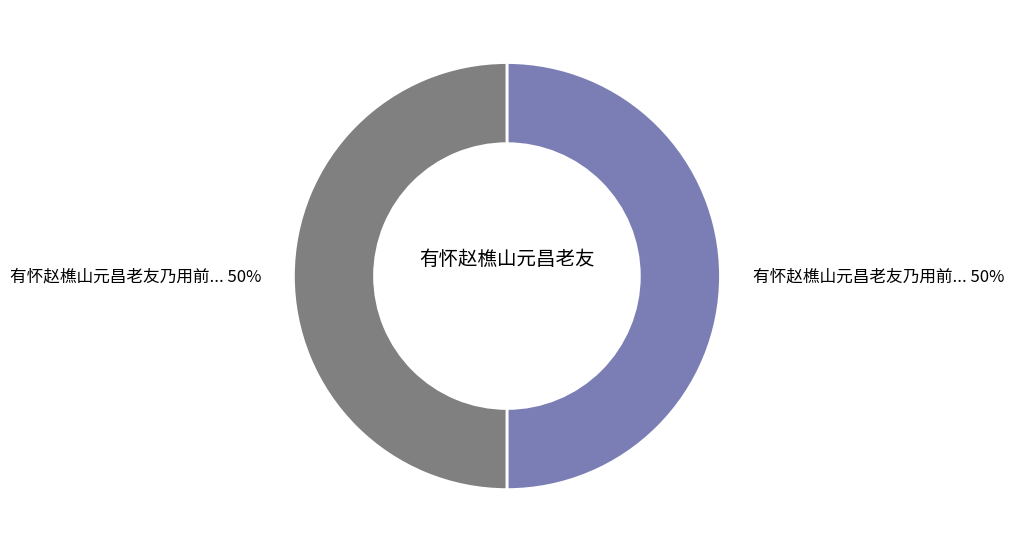

How many slices are in this pie chart?

2